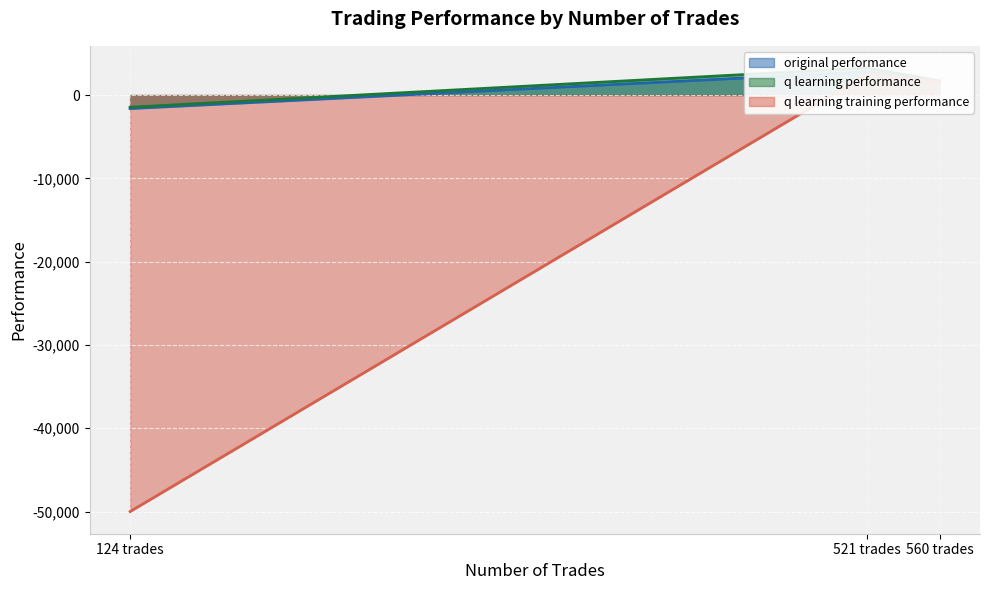

At which category is the sum across all series the highest?

521 trades